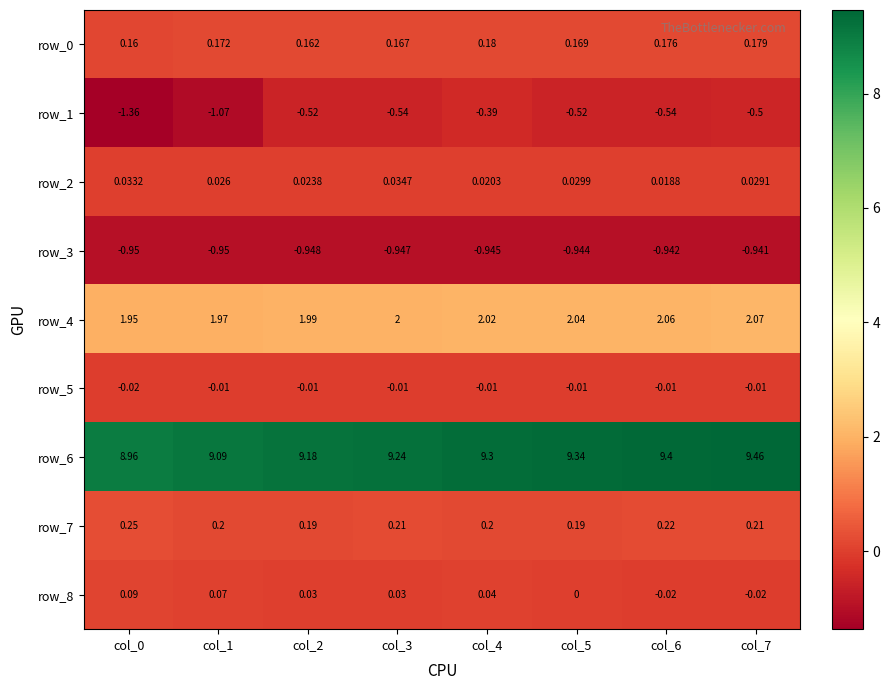

Is the value of row_3 at col_1 greater than the value of row_5 at col_0?

No